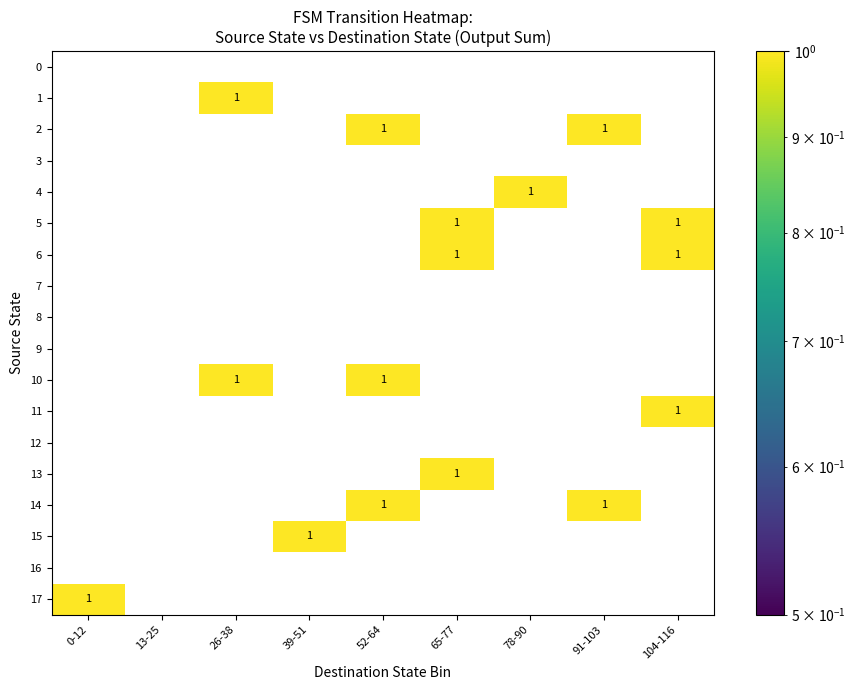

Count the 11 values in the range 0 to 1.

9